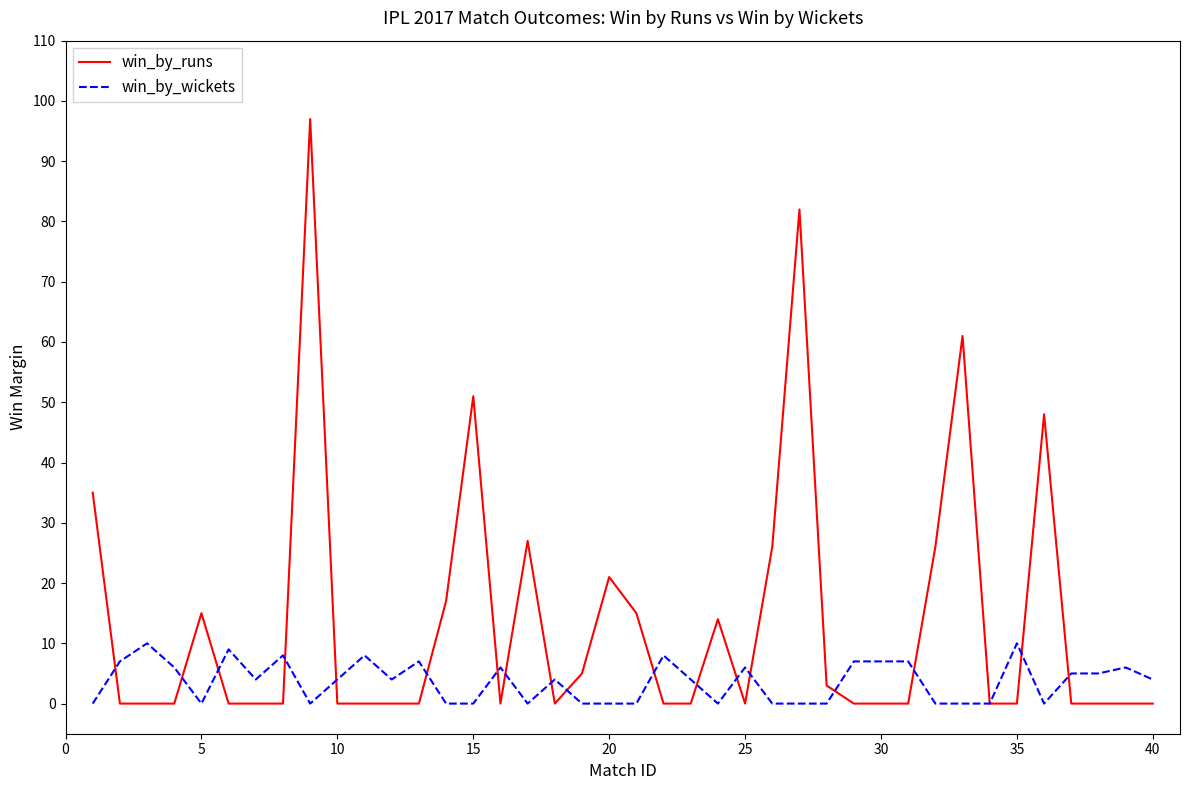

Reading left to right, list all the values displayed in this chart.

win_by_runs: 35	0	0	0	15	0	0	0	97	0	0	0	0	17	51	0	27	0	5	21	15	0	0	14	0	26	82	3	0	0	0	26	61	0	0	48	0	0	0	0
win_by_wickets: 0	7	10	6	0	9	4	8	0	4	8	4	7	0	0	6	0	4	0	0	0	8	4	0	6	0	0	0	7	7	7	0	0	0	10	0	5	5	6	4